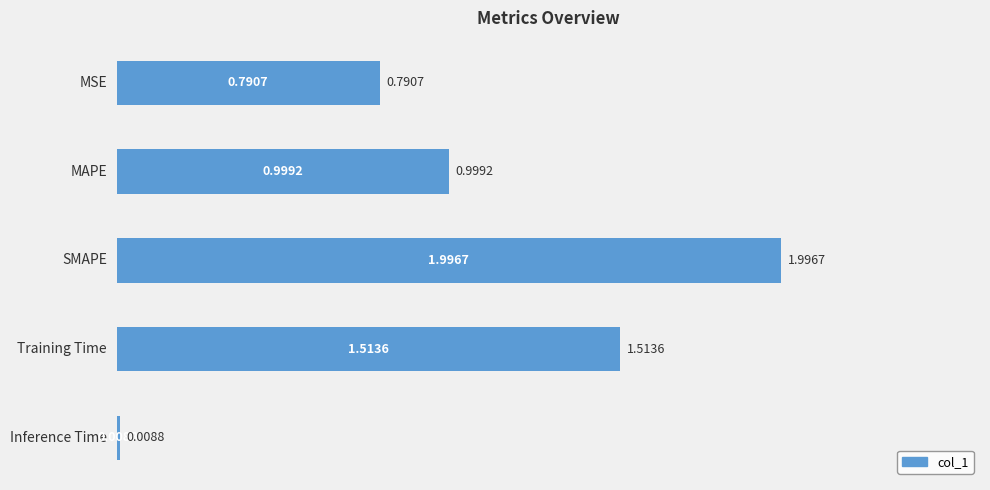

What is the label of the 4th bar from the bottom?

MAPE